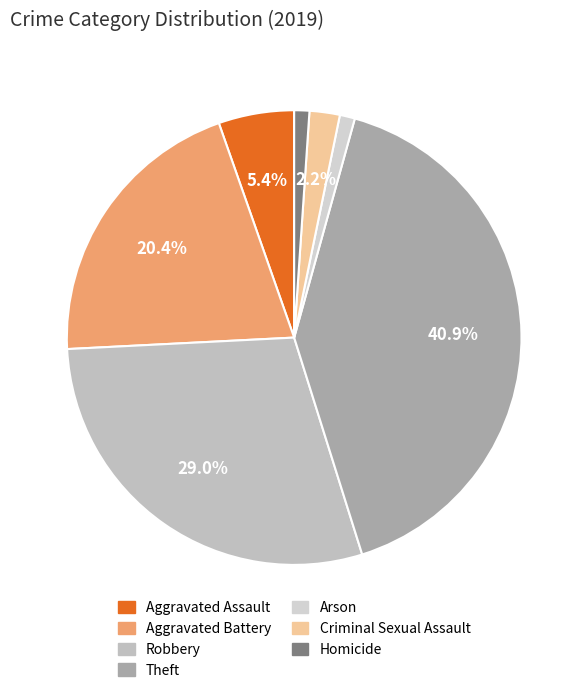

What portion of the pie excludes Criminal Sexual Assault?

97.8%